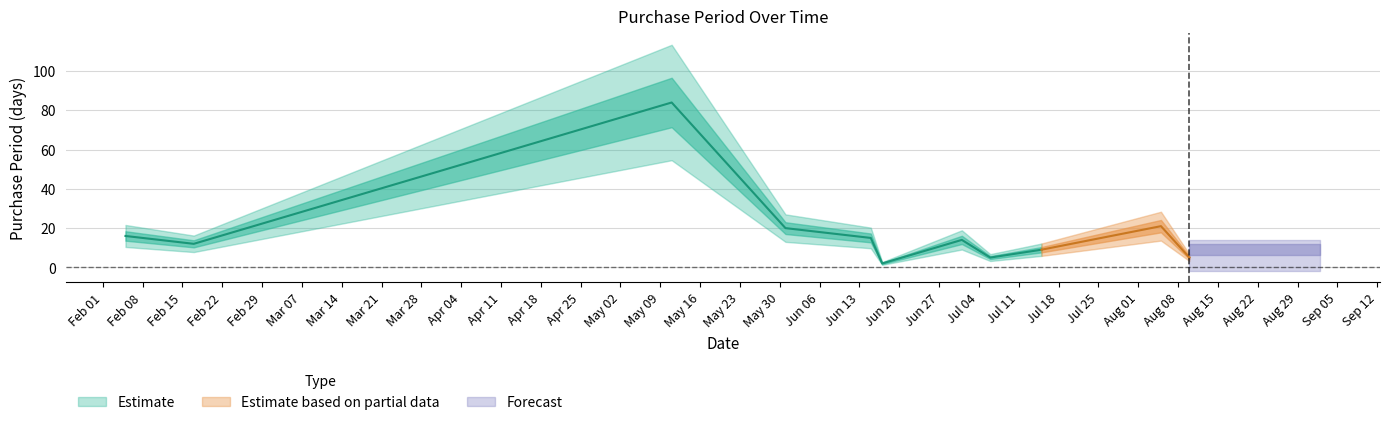

True or false: there are more than 2 points higher than both neighbors.

True